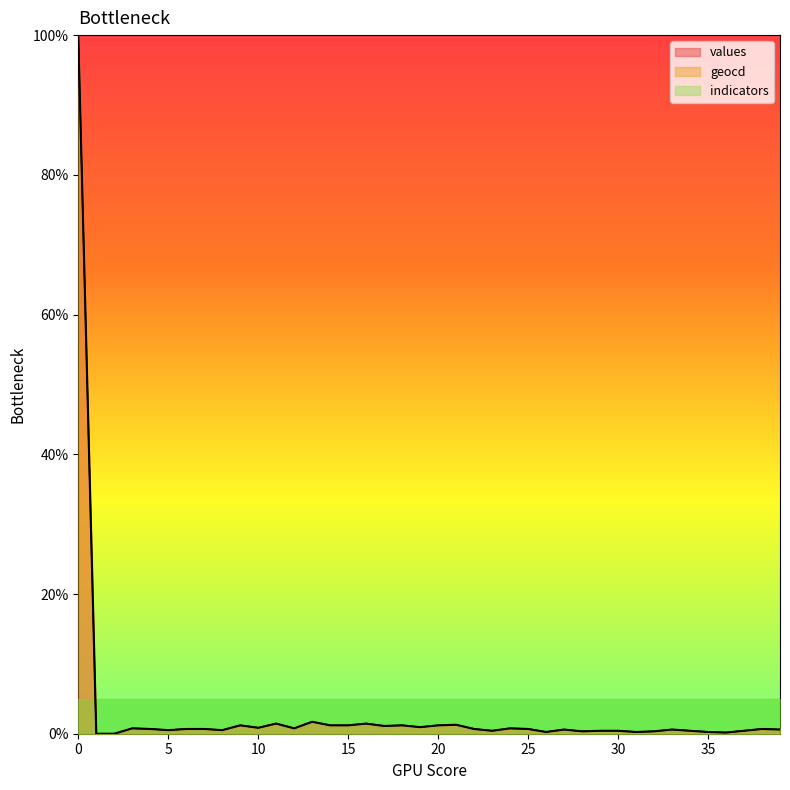

What is the highest value of the geocd series?

100.0